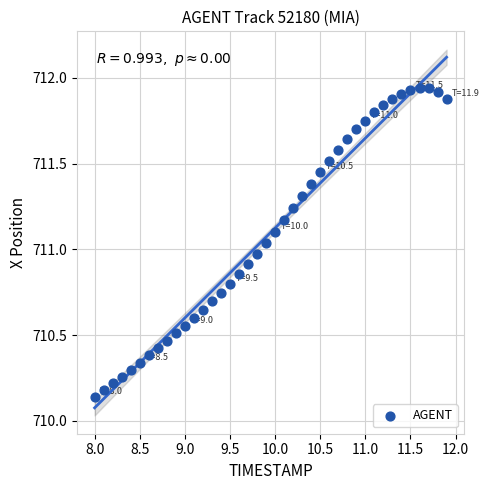

What is the range of Y values (max minus min)?

1.8